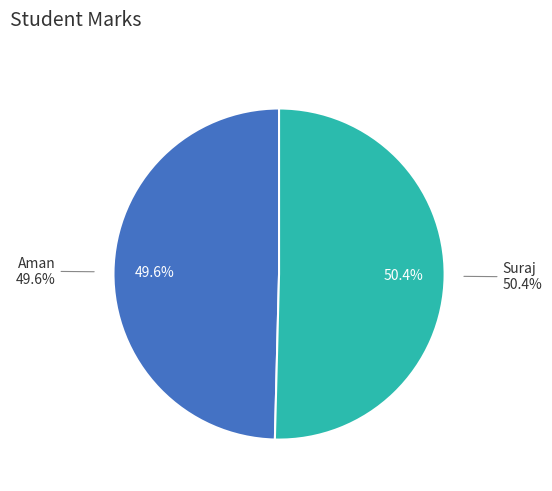

What is the ratio of the value at Aman to the value at Suraj?

1.0